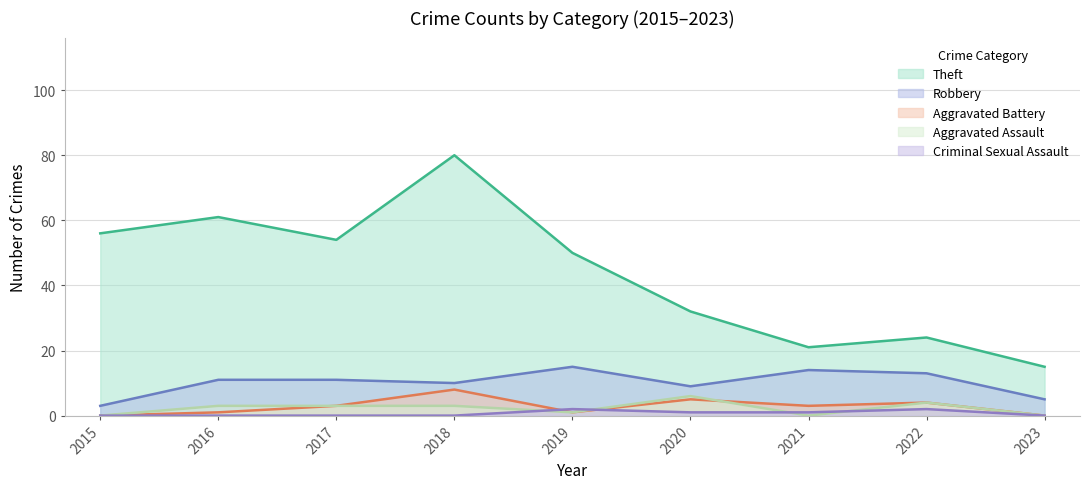

True or false: Criminal Sexual Assault has more than 0 points higher than both neighbors.

True